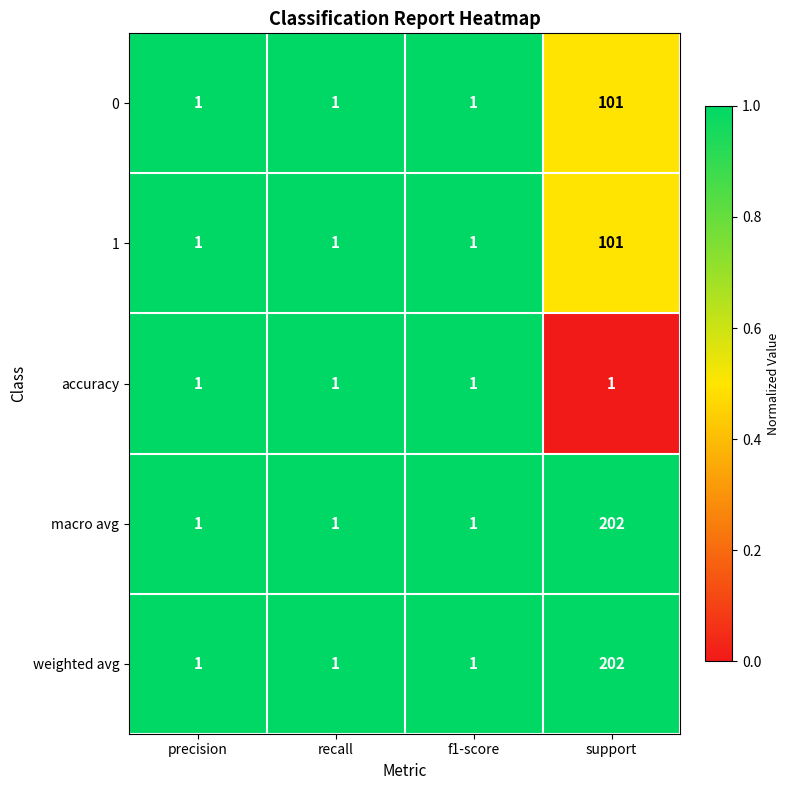

Count the number of data series in this chart.

5